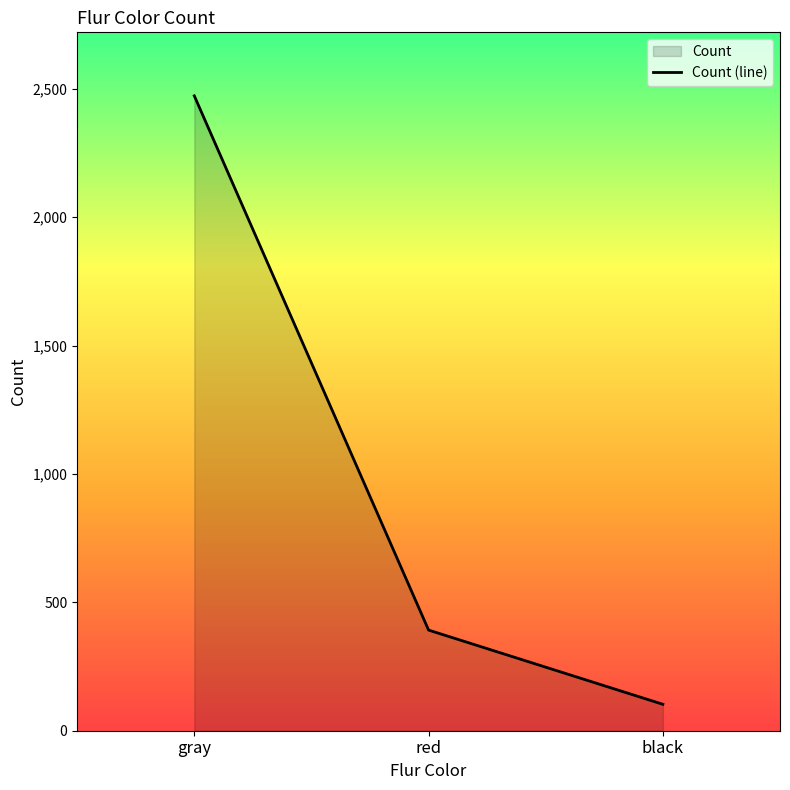

At which label is the value closest to 1288?

red